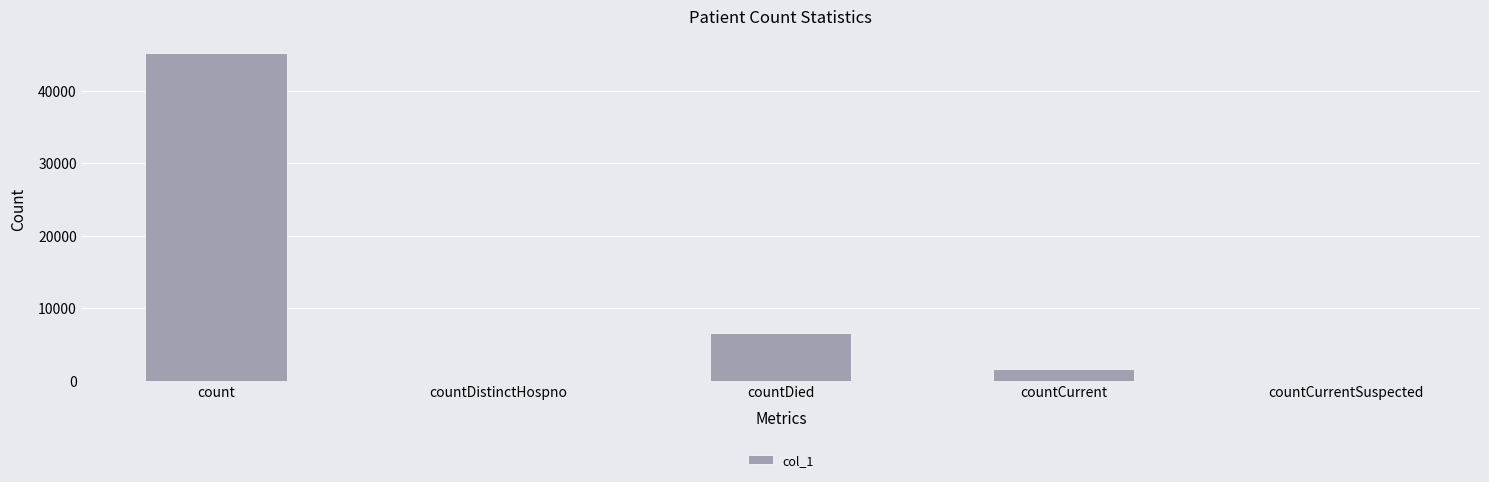

How many categories are shown in the chart?

5